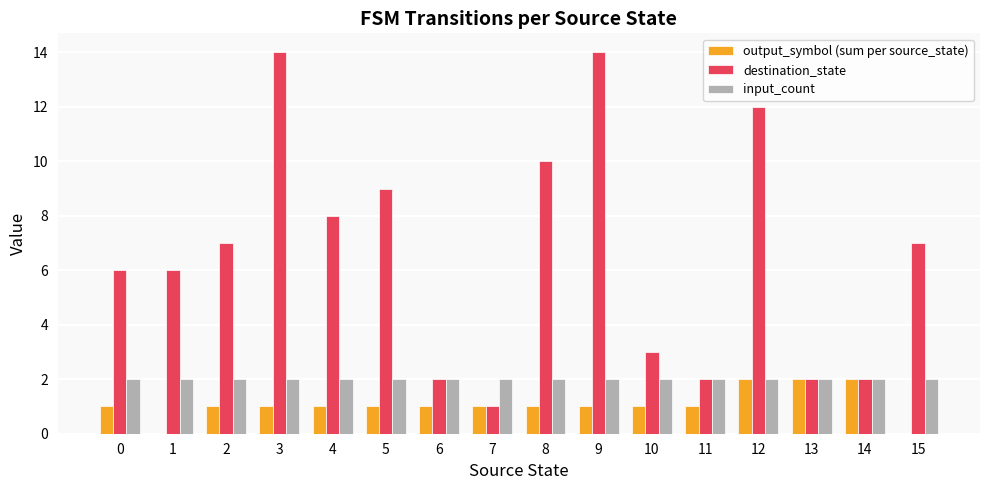

How many data points does each series have?

16